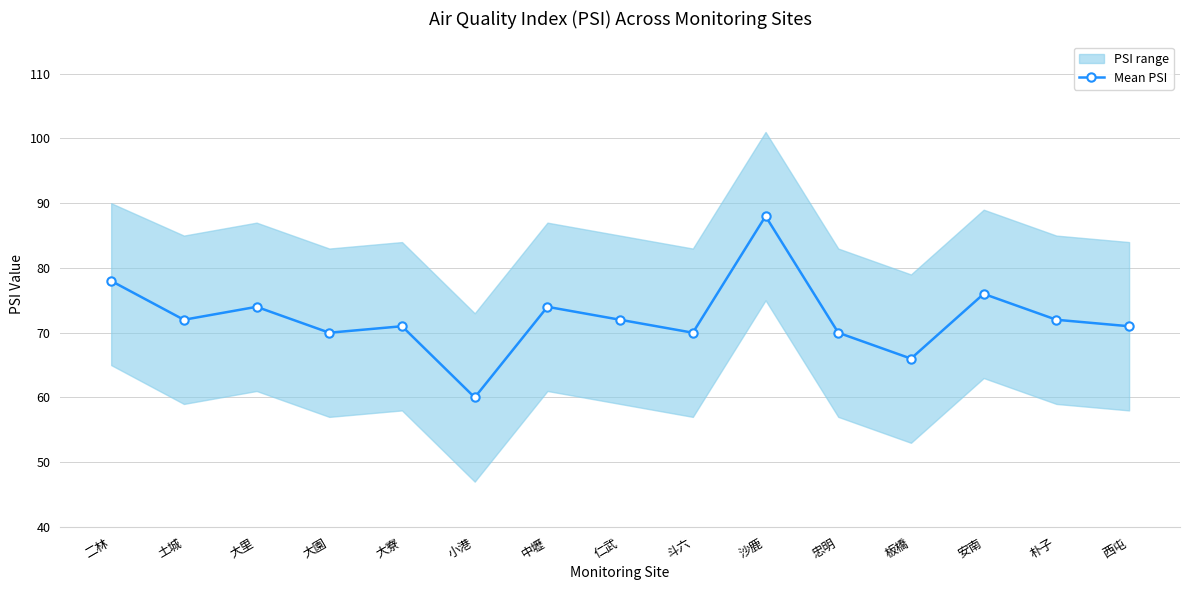

The chart shows a value of 17 at 大園. True or false?

False